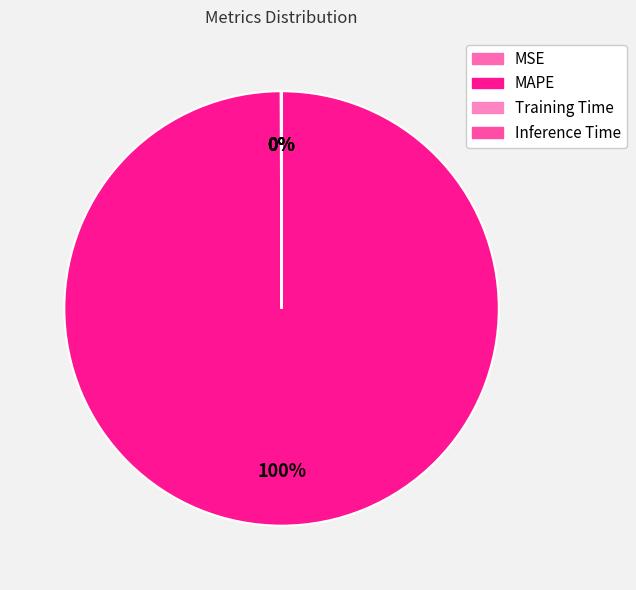

Which has a higher value, Training Time or MSE?

MSE